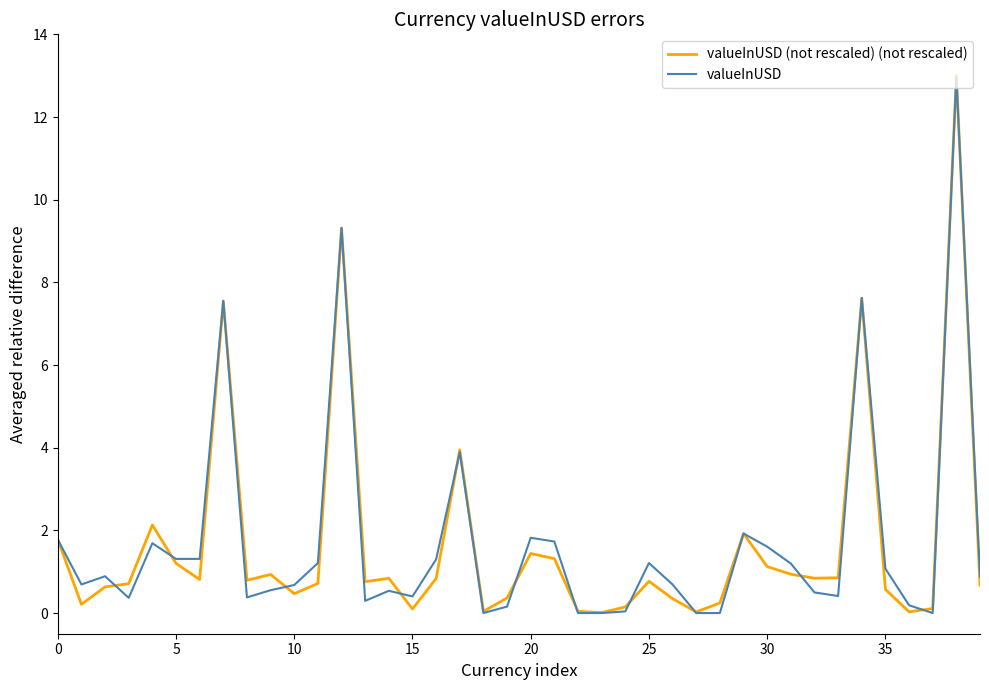

Which series has the largest range (max minus min)?

valueInUSD (not rescaled) (not rescaled)